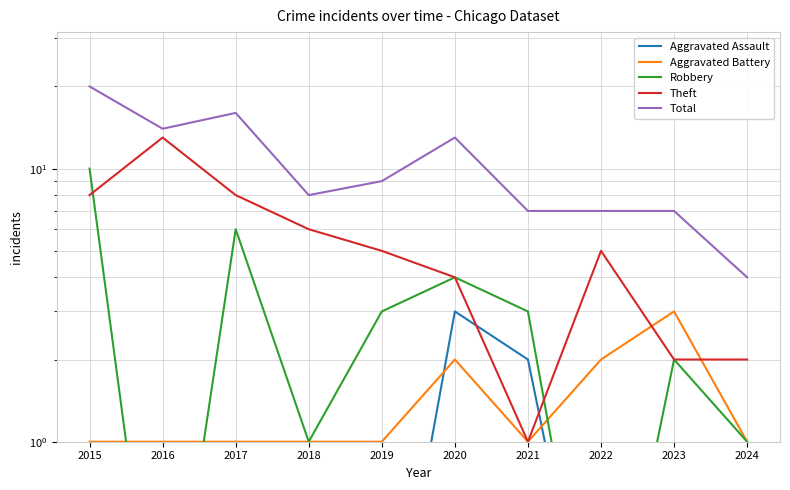

Reading right to left, extract all data points from this chart.

Aggravated Assault: 0.1	0.1	0.1	2.0	3.0	0.1	0.1	1.0	0.1	0.1
Aggravated Battery: 1.0	3.0	2.0	1.0	2.0	1.0	1.0	1.0	1.0	1.0
Robbery: 1.0	2.0	0.1	3.0	4.0	3.0	1.0	6.0	0.1	10.0
Theft: 2.0	2.0	5.0	1.0	4.0	5.0	6.0	8.0	13.0	8.0
Total: 4.0	7.0	7.0	7.0	13.0	9.0	8.0	16.0	14.0	20.0